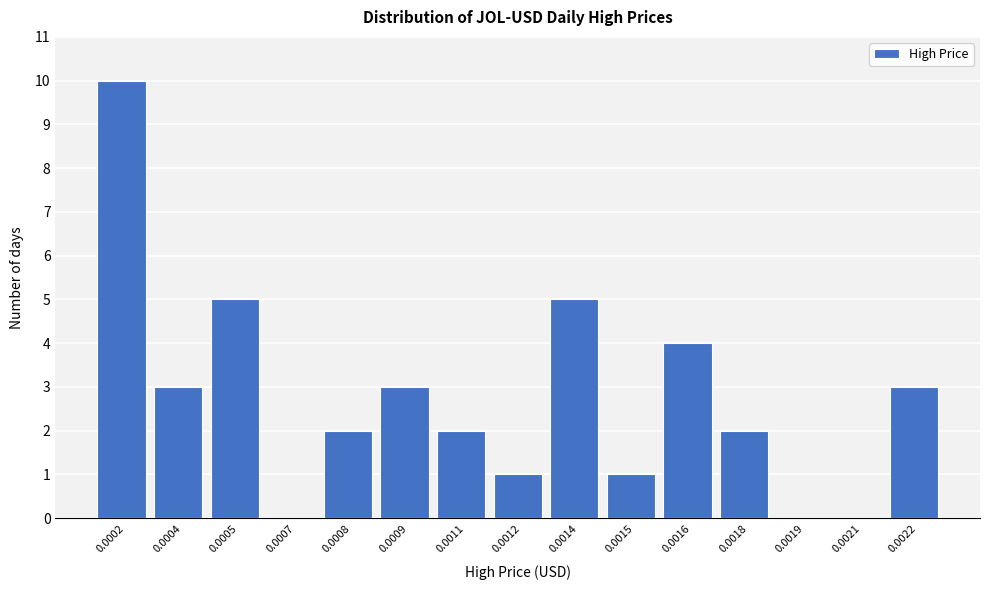

Reading right to left, extract all data points from this chart.

0.0022=3	0.0021=0	0.0019=0	0.0018=2	0.0016=4	0.0015=1	0.0014=5	0.0012=1	0.0011=2	0.0009=3	0.0008=2	0.0007=0	0.0005=5	0.0004=3	0.0002=10